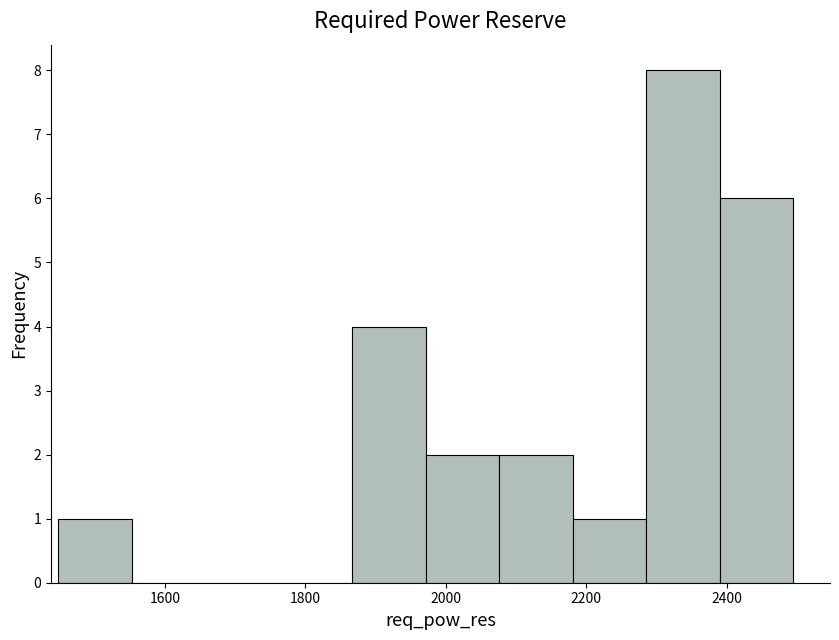

Over which range of the x-axis is the bar tallest?

2280 to 2400